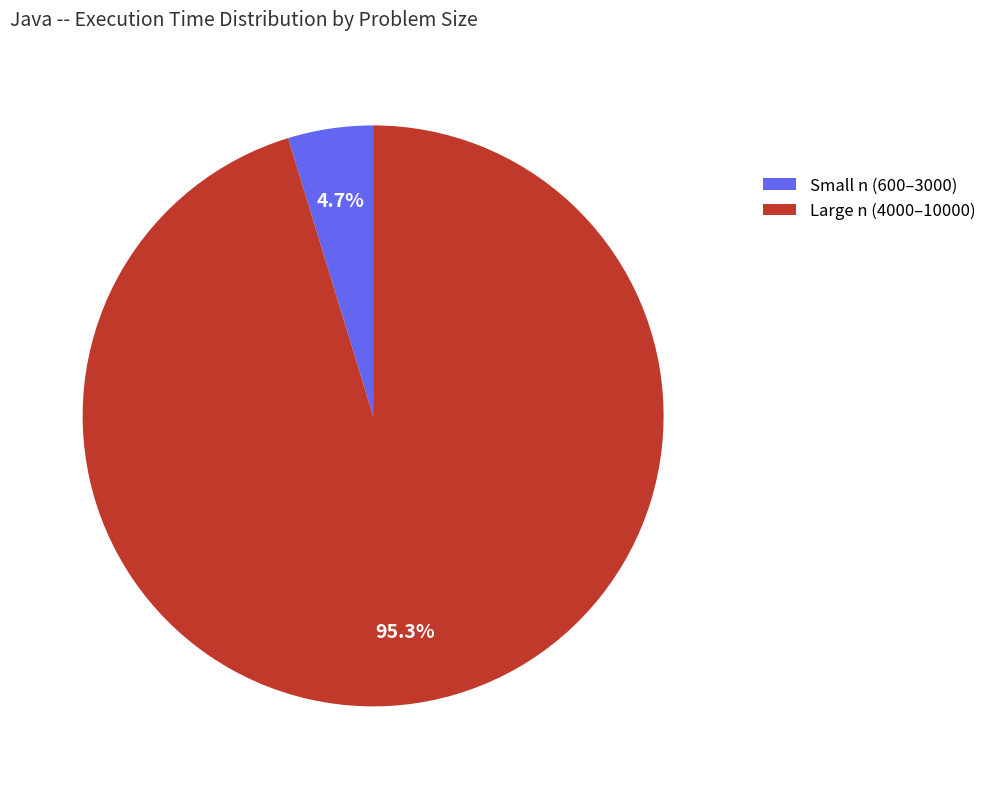

Rank the categories by value from lowest to highest.

Small n (600–3000), Large n (4000–10000)